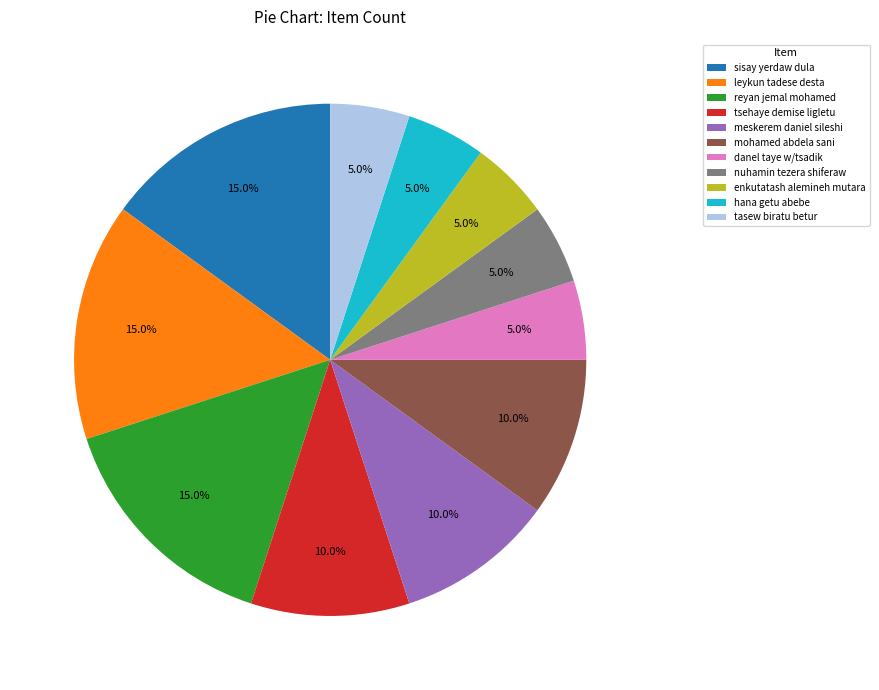

How many slices are in this pie chart?

11